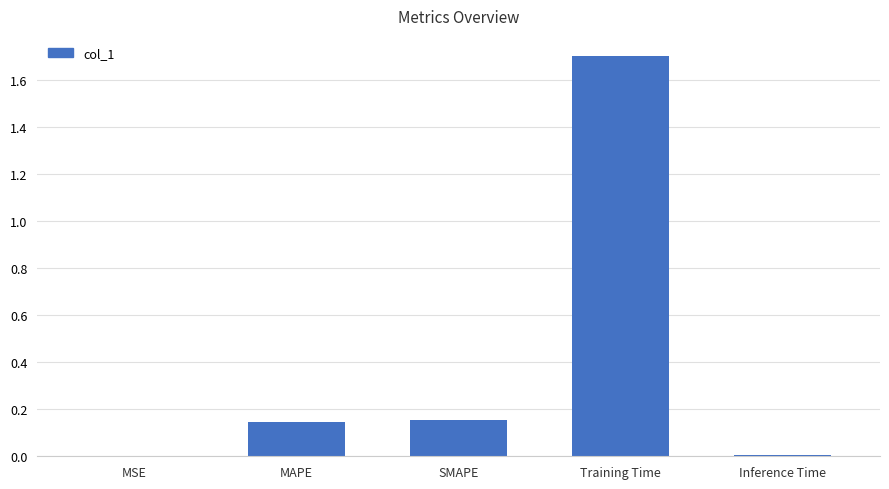

What is the greatest value displayed?

1.7